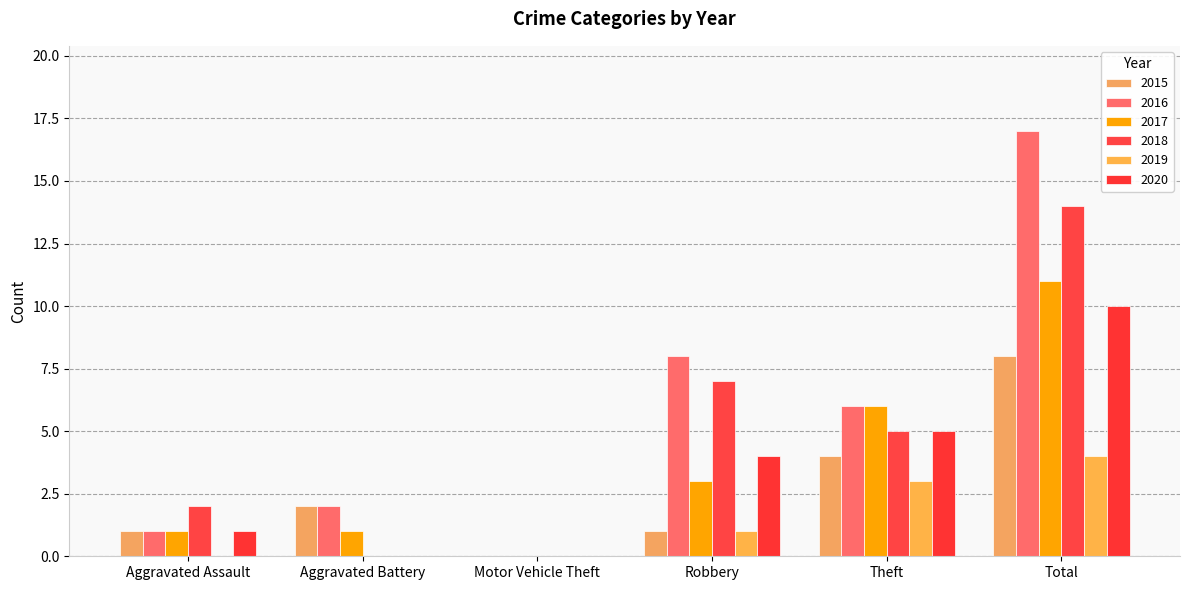

Count the number of data series in this chart.

6